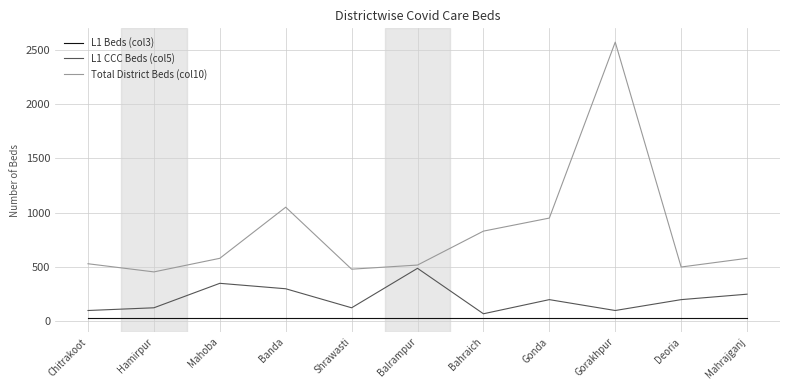

How many interior local valleys does the L1 CCC Beds (col5) series have?

3